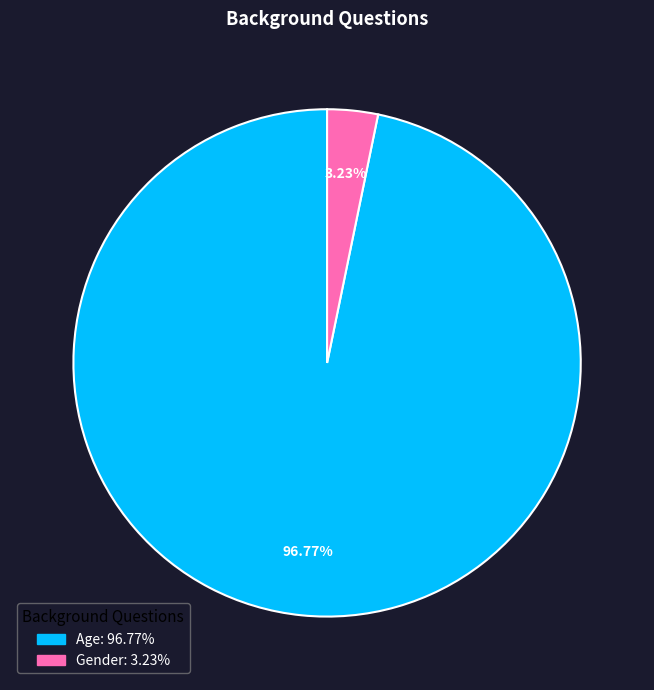

Count the number of slices in the pie.

2